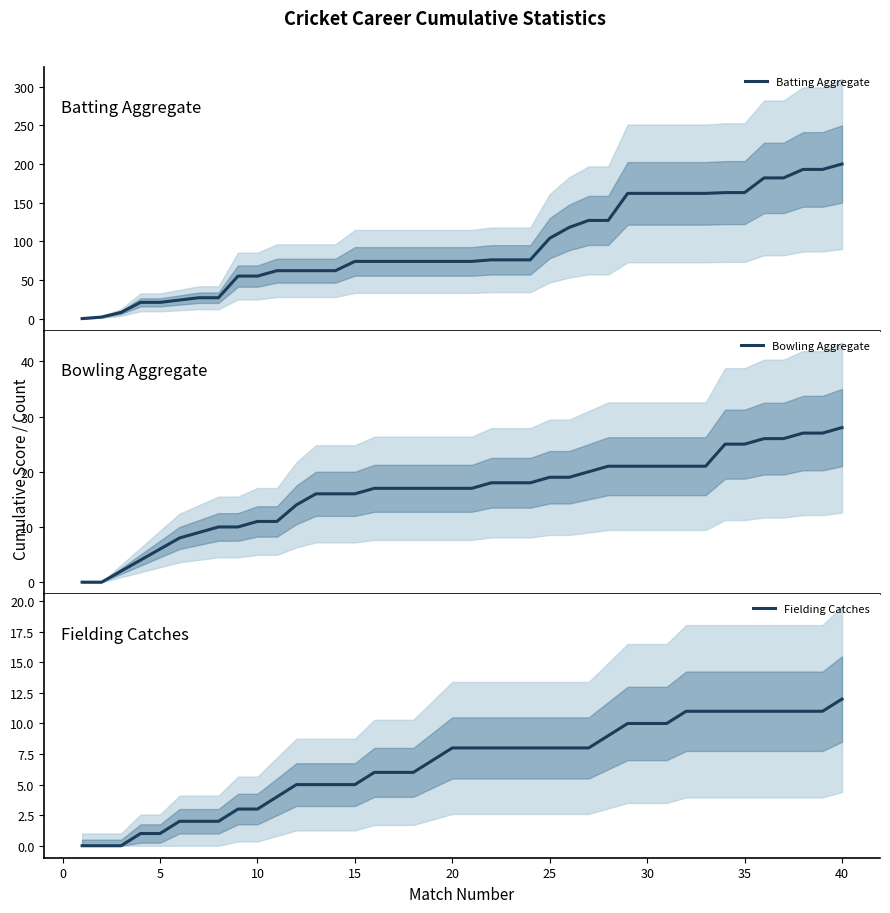

True or false: Batting Aggregate has more than 1 interior local peaks.

False